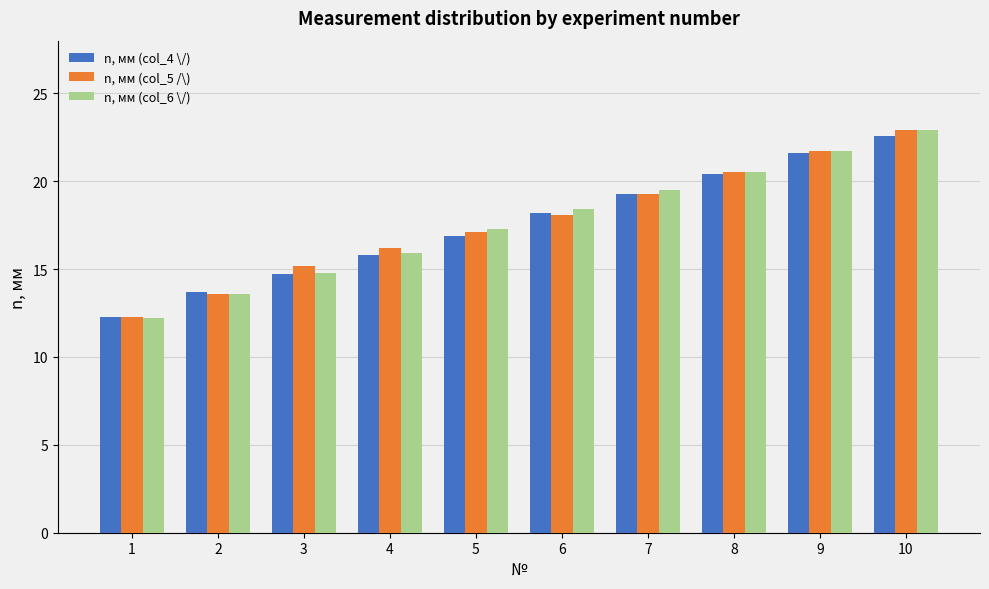

What is the average value of the n, мм (col_6 \/) series?

17.7